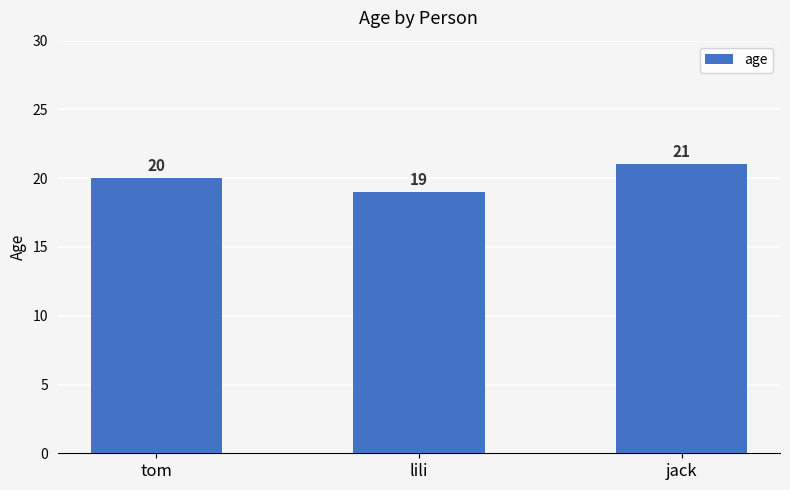

What is the average value?

20